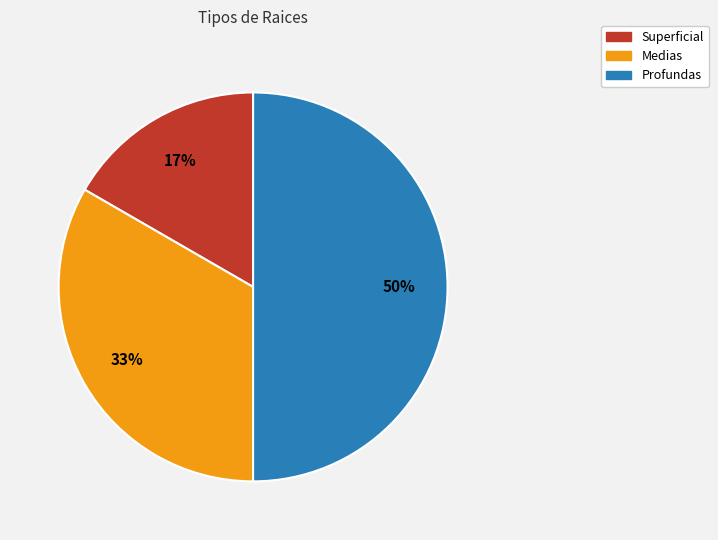

How many slices are in this pie chart?

3